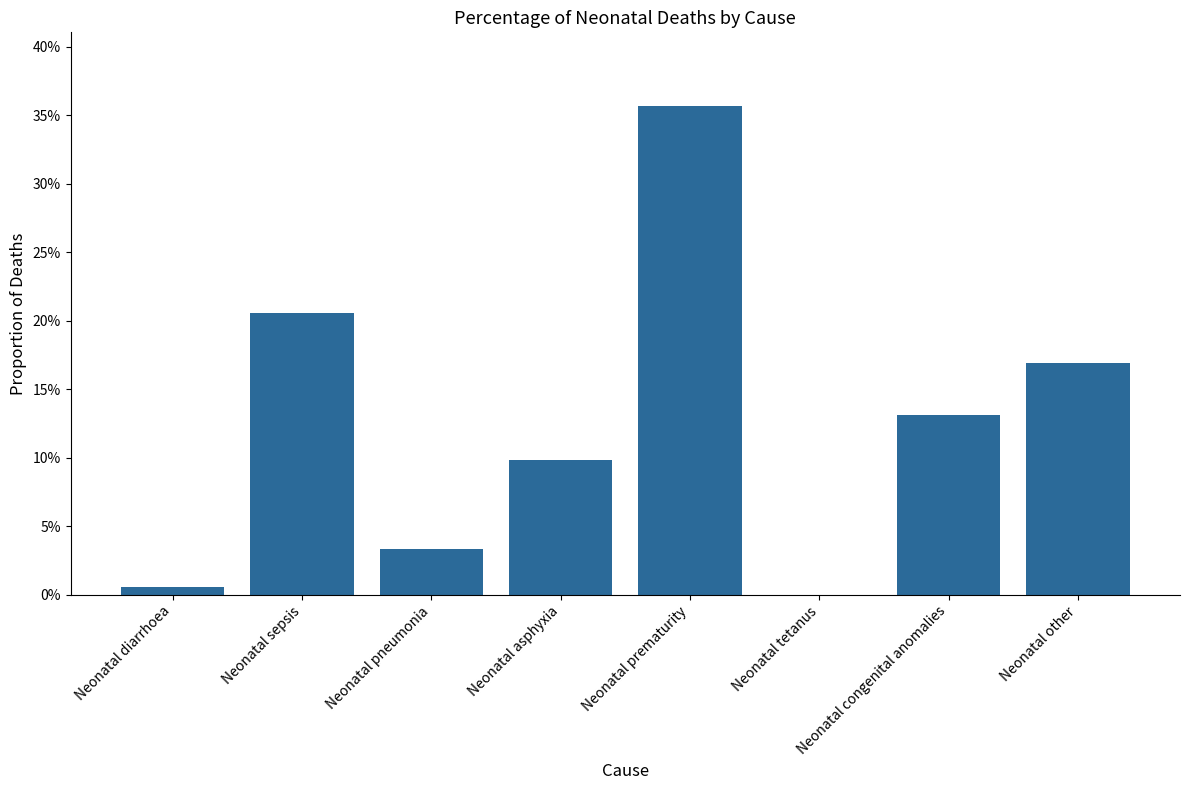

The chart shows a value of 0.2 at Neonatal congenital anomalies. True or false?

False